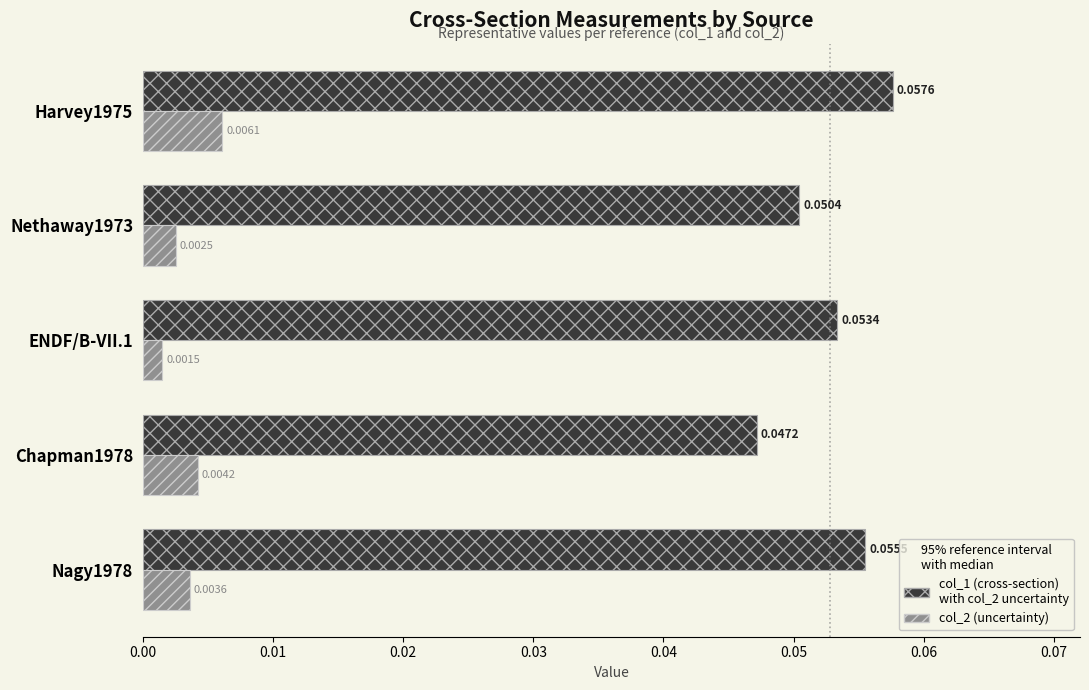

At which category is the sum across all series the highest?

Harvey1975